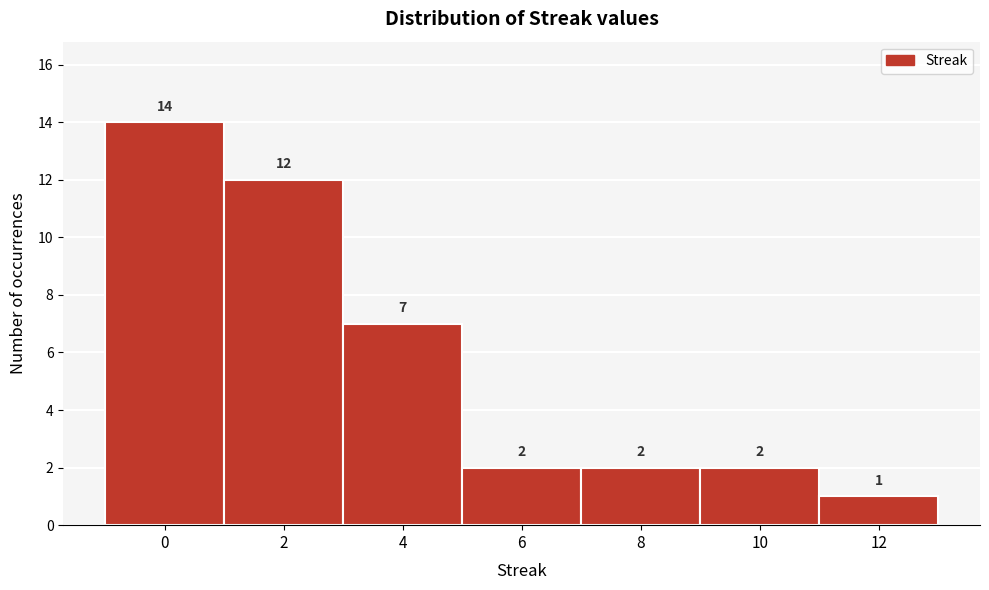

Reading left to right, list every bar in this chart as the range it spans on the x-axis followed by its height.

-1 to 1: 14
1 to 3: 12
3 to 5: 7
5 to 7: 2
7 to 9: 2
9 to 11: 2
11 to 13: 1